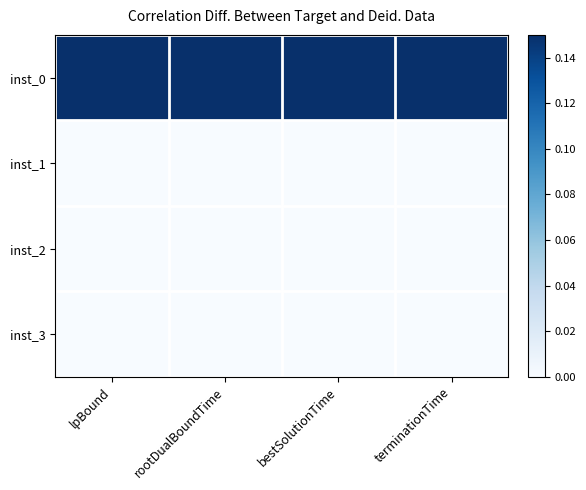

Which label corresponds to the largest value in the chart?

lpBound